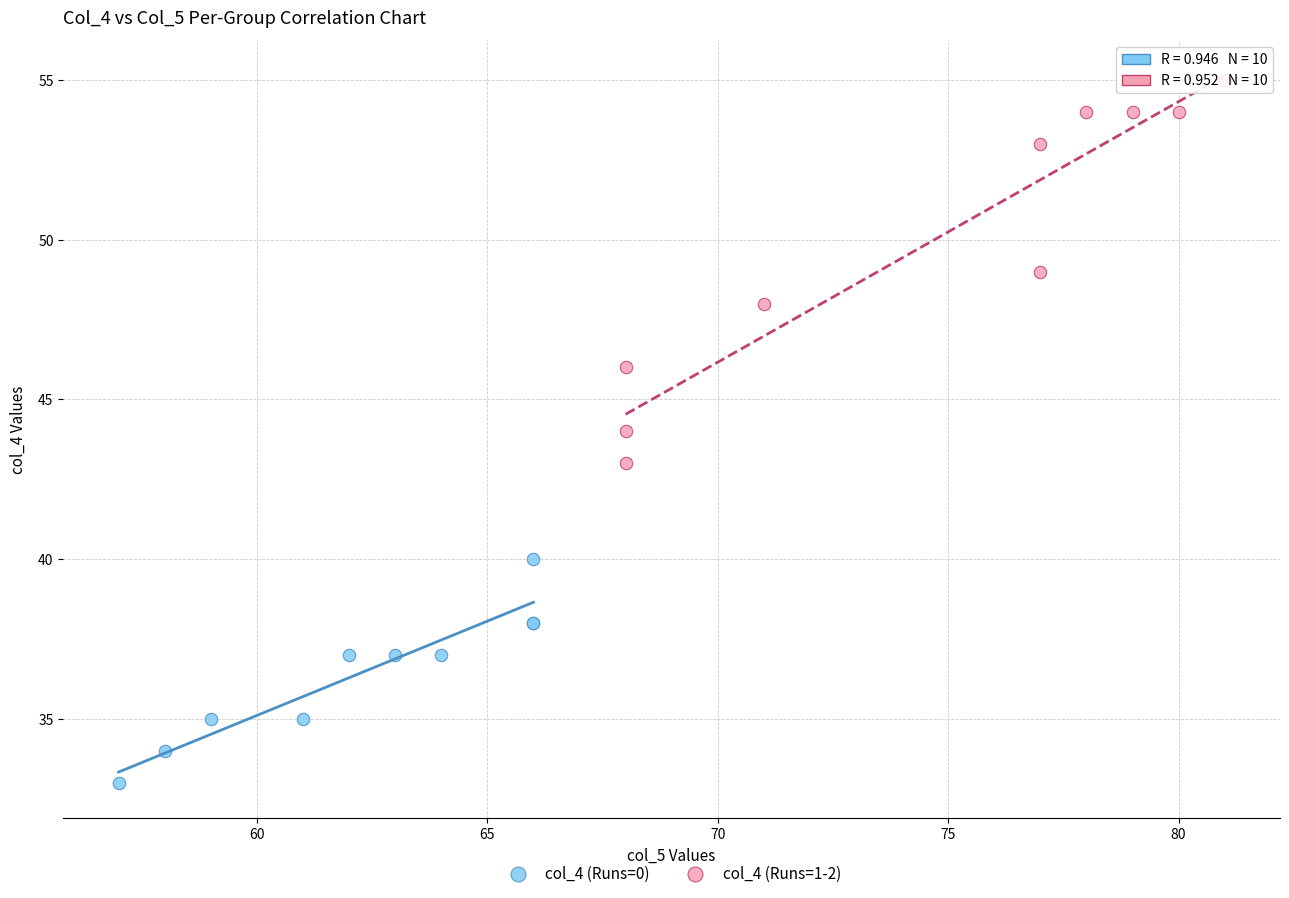

What are all the series names shown in the legend?

col_4 (Runs=0), col_4 (Runs=1-2)